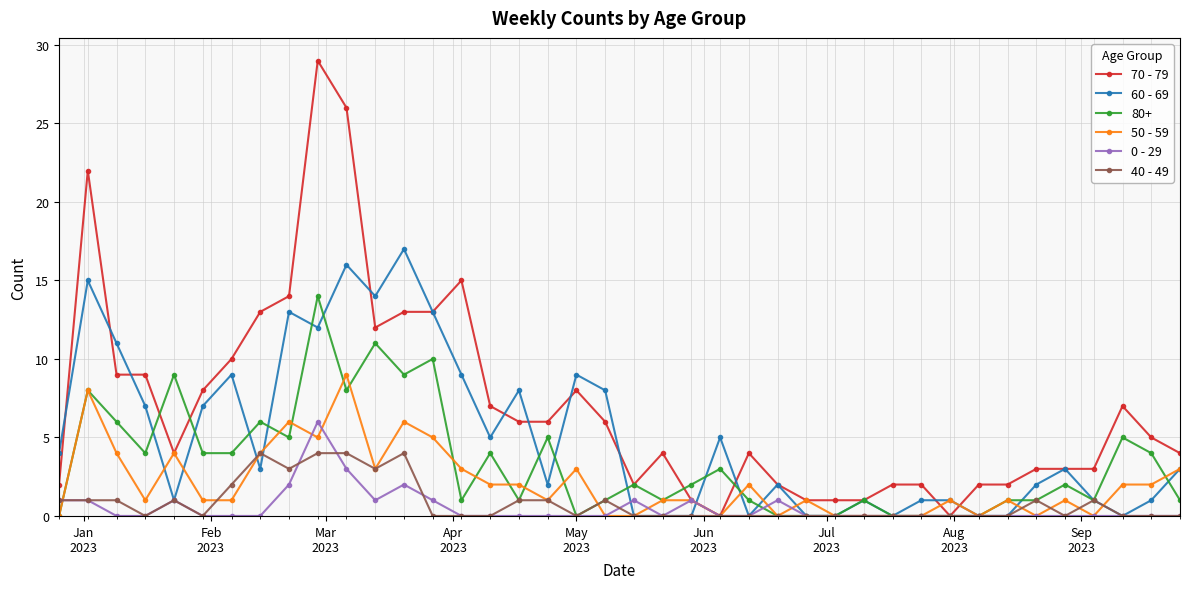

What is the difference between the second highest and minimum values in the 70 - 79 series?

26